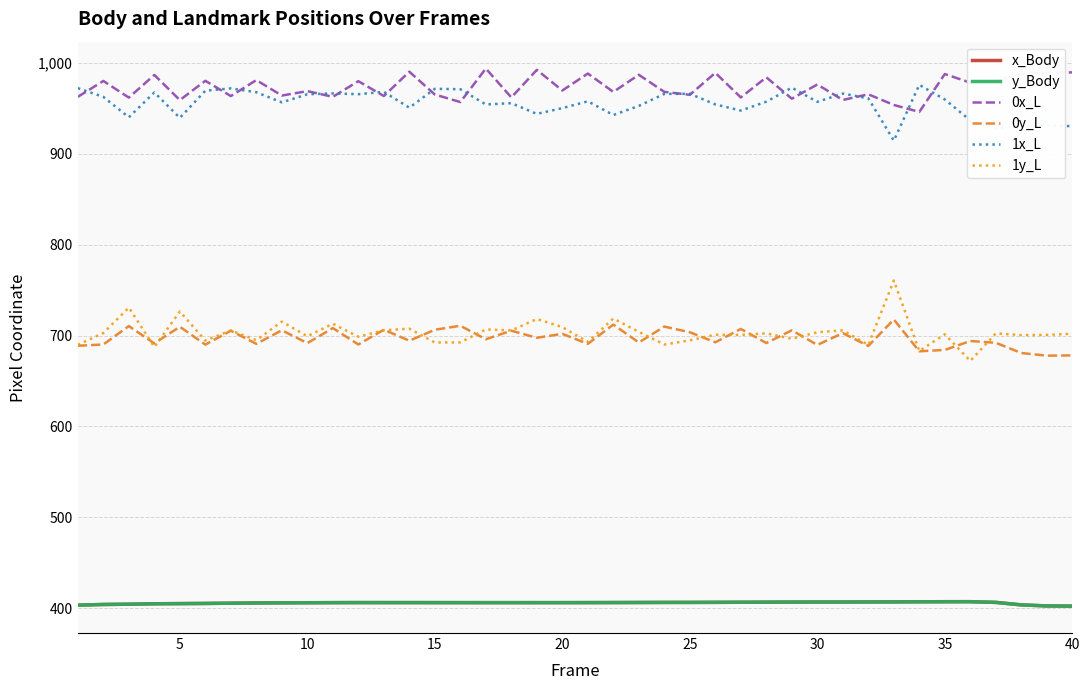

True or false: 1y_L and 1x_L intersect in this chart.

False